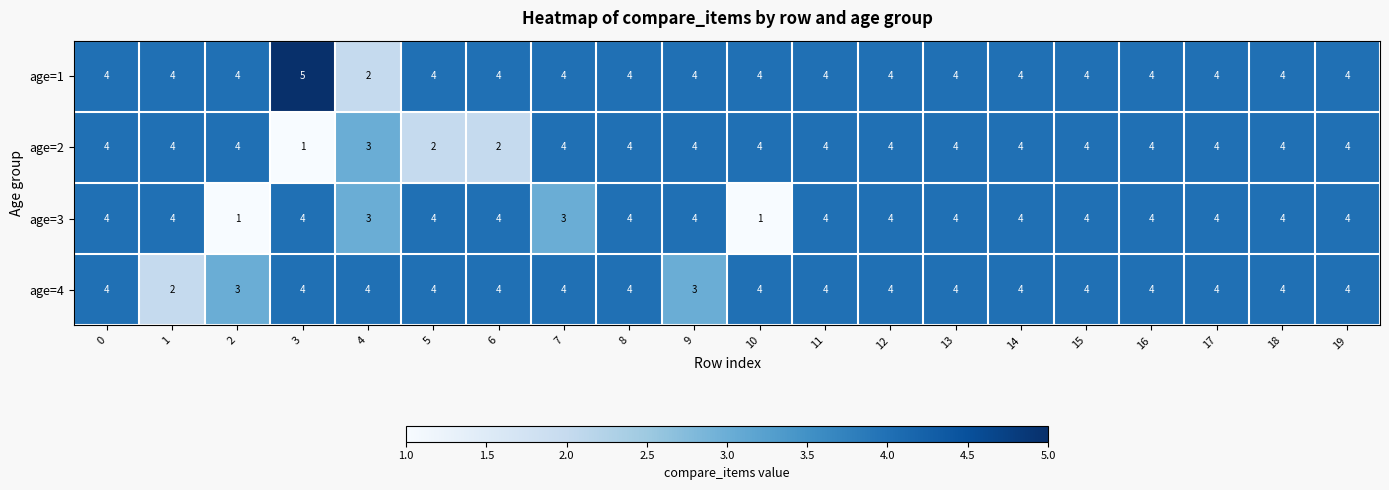

What is the average value of the age=2 series?

4